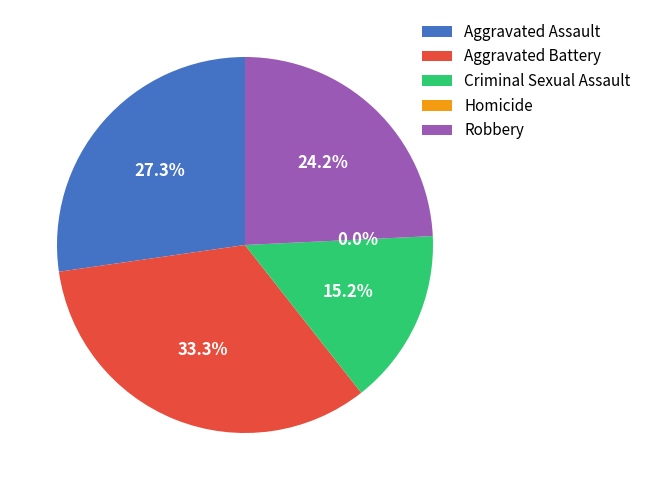

How many segments does this pie chart have?

5